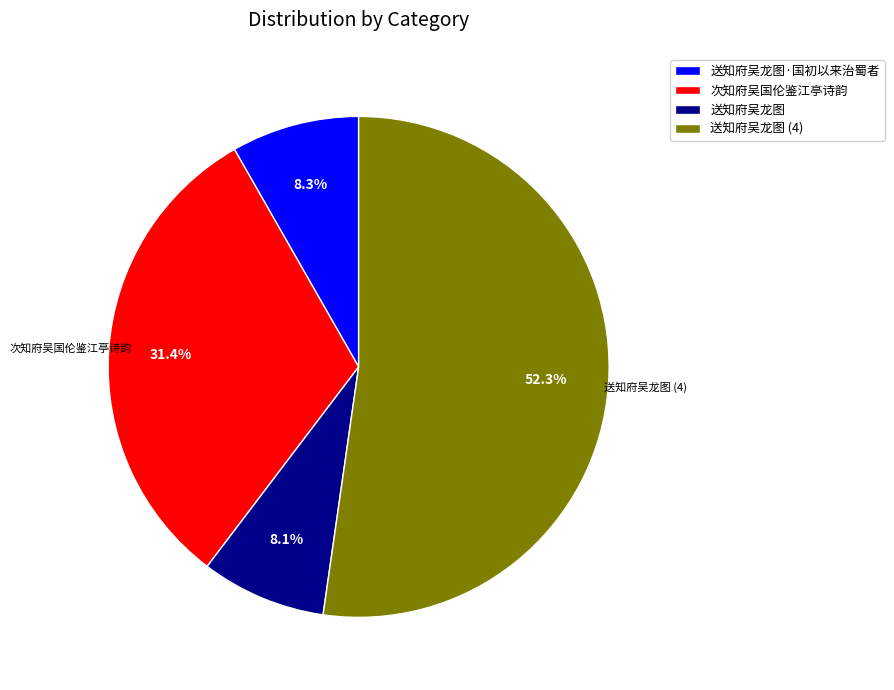

Does any single category account for the majority?

Yes